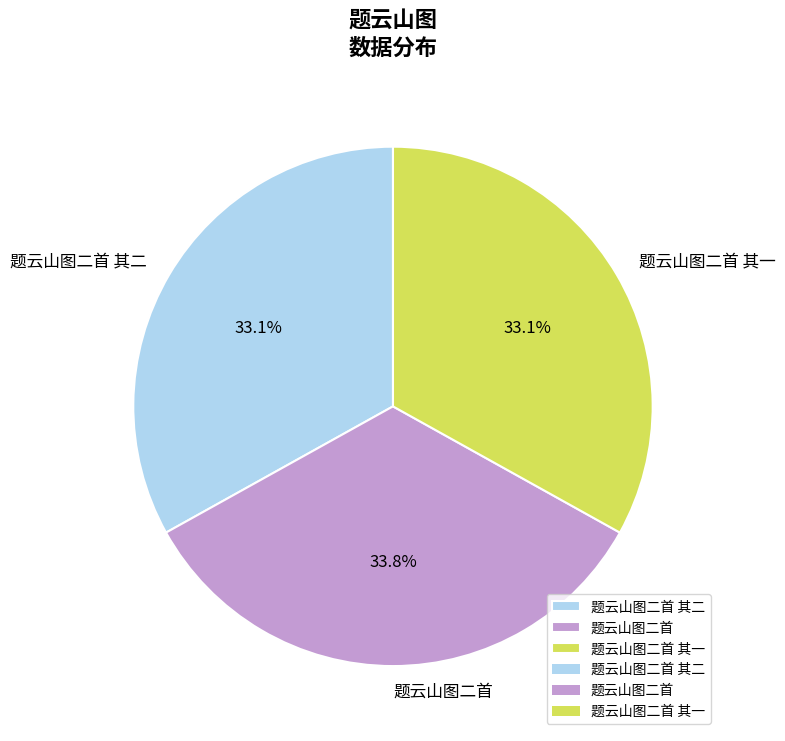

Do 题云山图二首 其二 and 题云山图二首 together represent more than half of the pie?

Yes